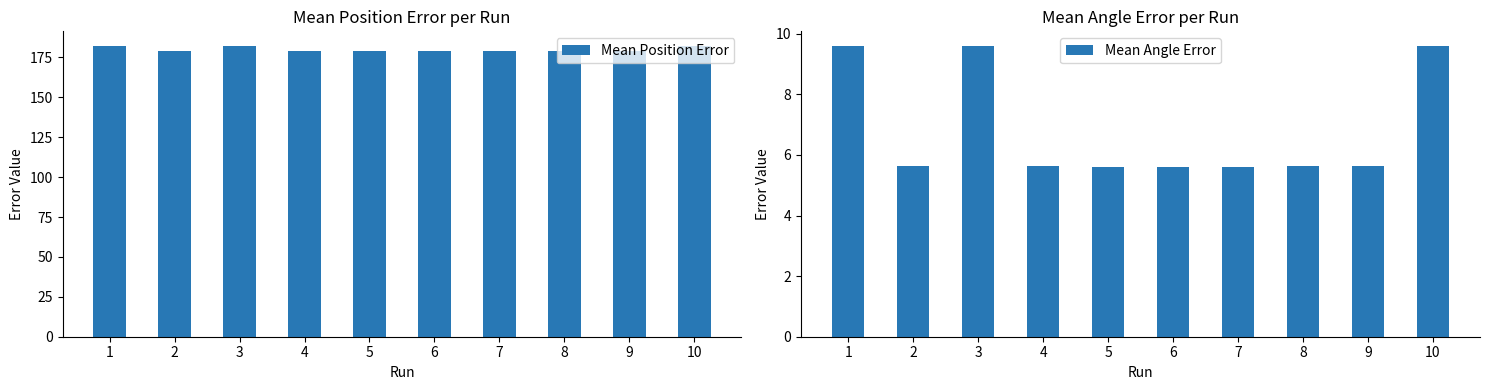

Which category has the highest value in the Mean Position Error series?

3